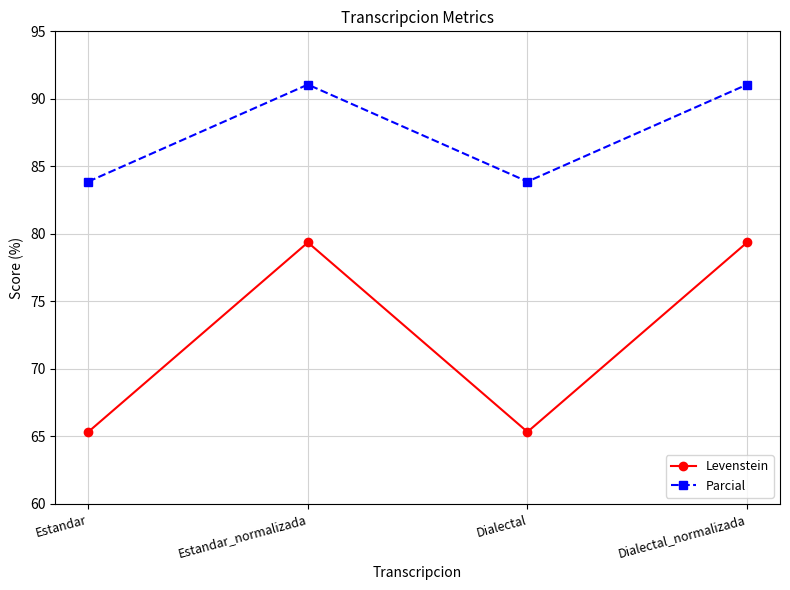

True or false: Levenstein and Parcial intersect in this chart.

False